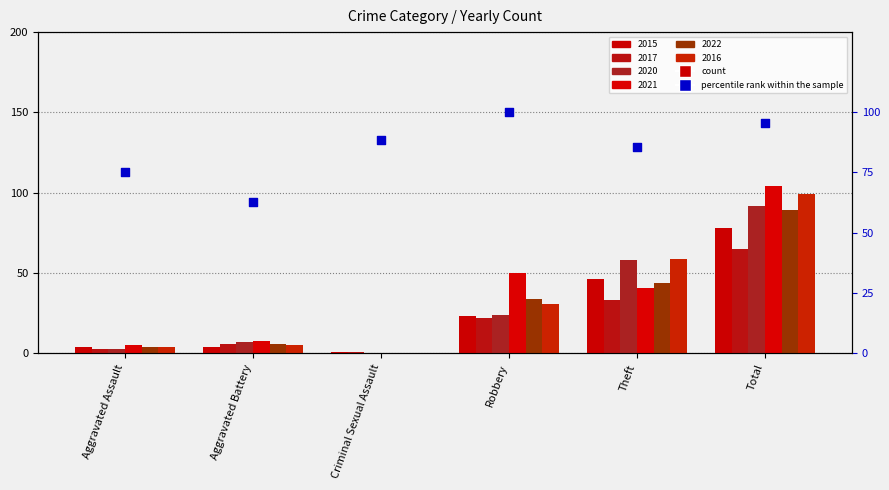

What is the change in value from Robbery to Theft?

-14.4